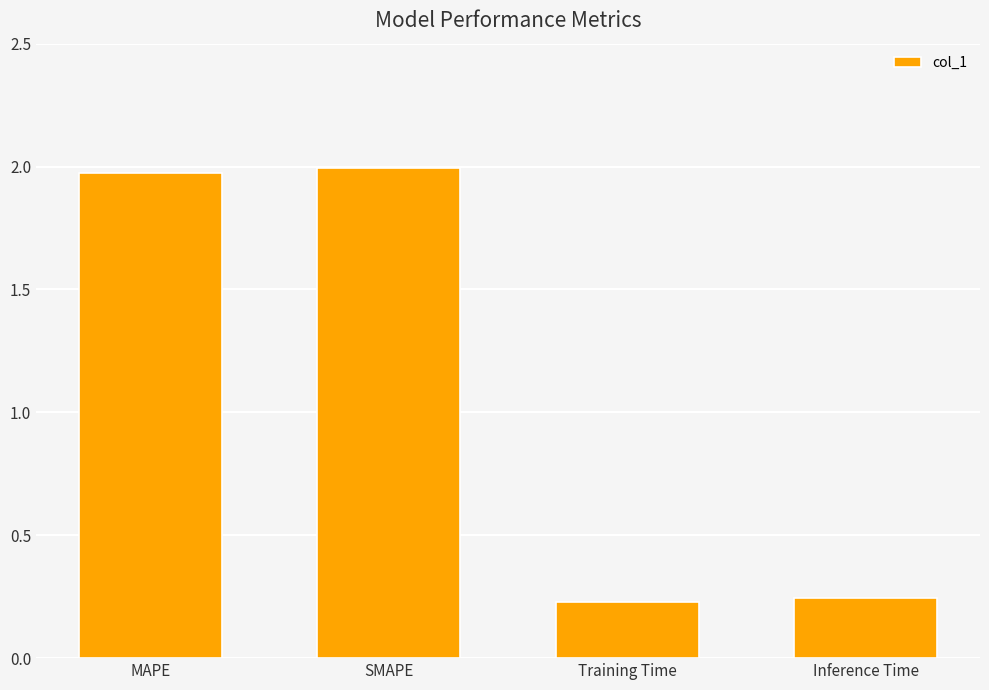

Where does the data first go above 1?

MAPE